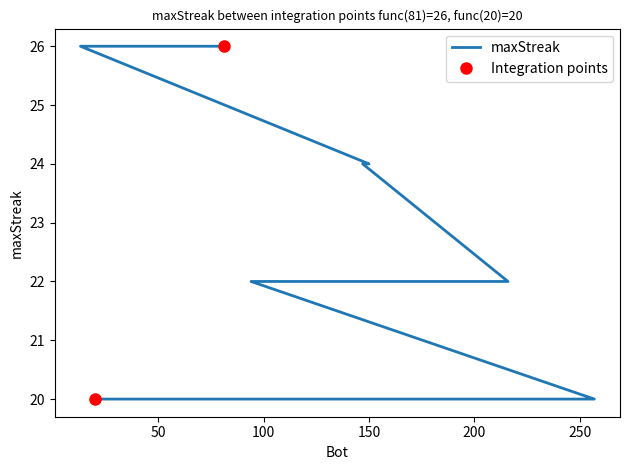

At which label is the value closest to 23?

150